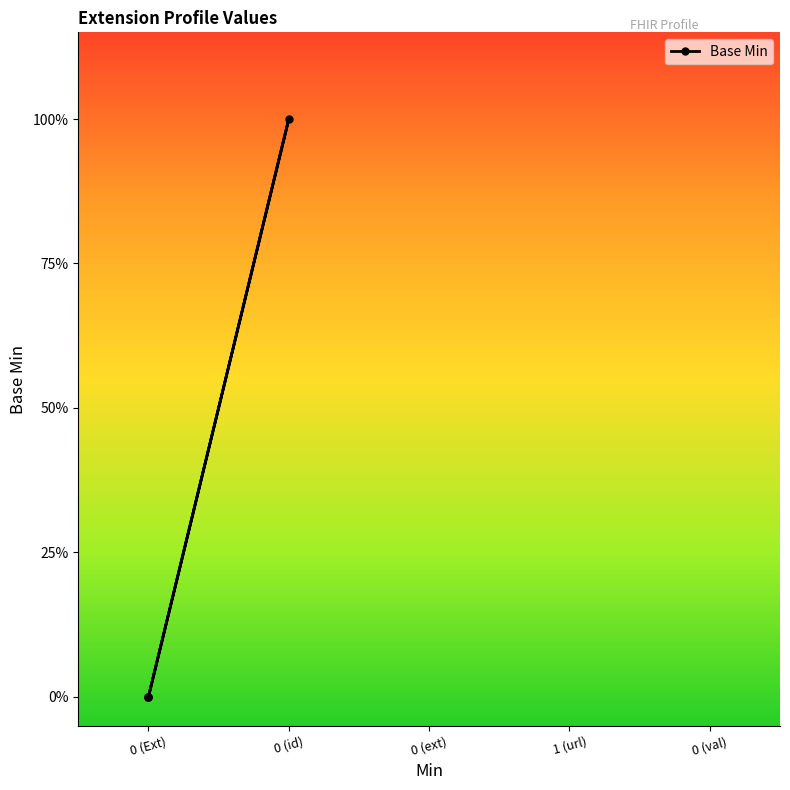

Between 0 (id) and 0 (Ext), which is larger?

0 (id)